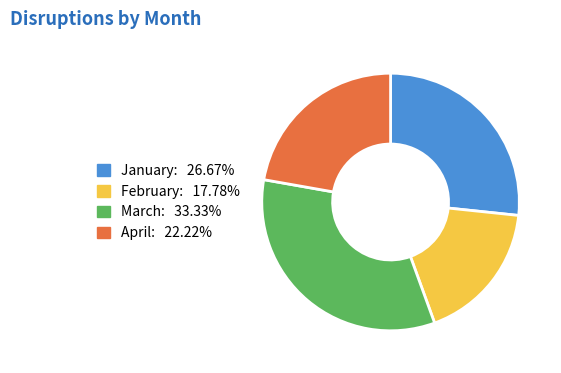

Which has a higher value, February or April?

April